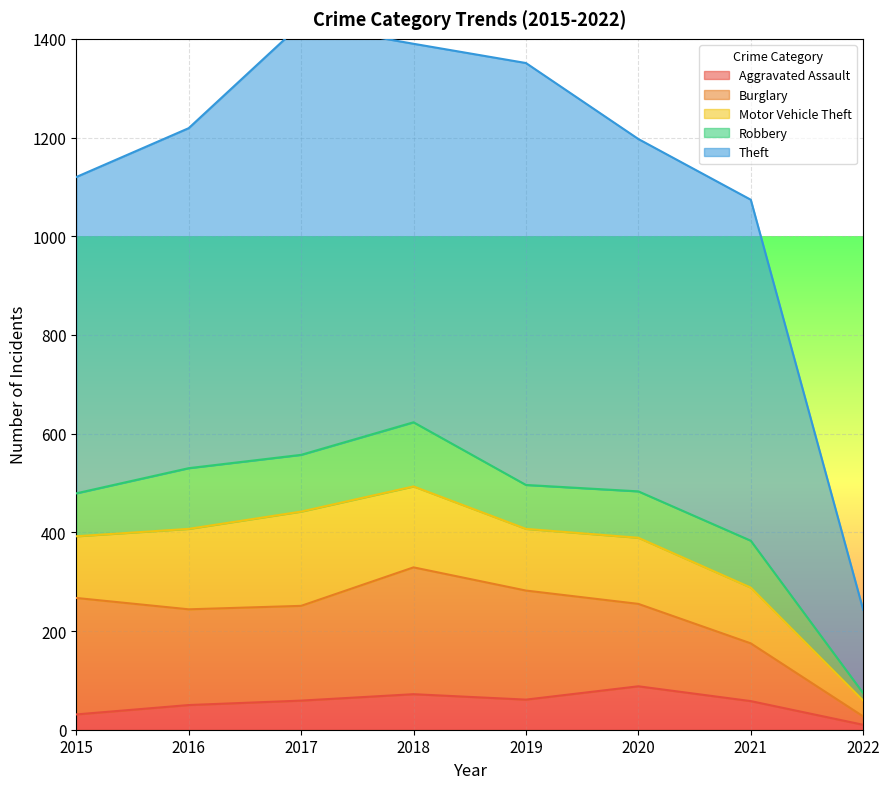

What is the difference between the Robbery values at 2020 and 2015?

7